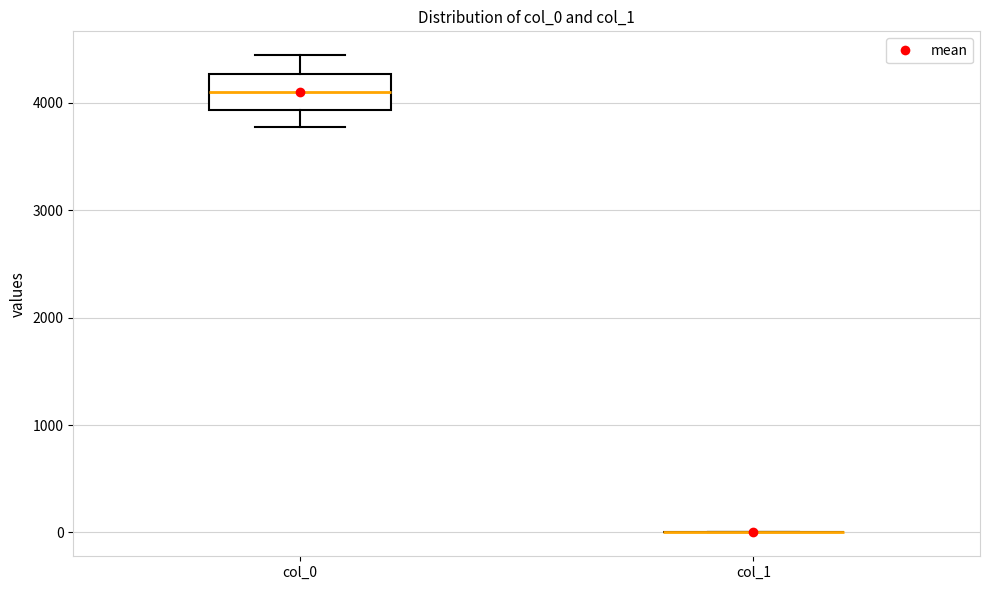

Reading left to right, transcribe this box plot: for each box, give where its median line is, the range the box spans, and where its two whiskers end, as read against the y-axis. The values are not printed on the chart, so give them approximately, as read against the axis.

col_0: median 4100, box 3900 to 4300, whiskers 3800 to 4400
col_1: box collapsed to a line at 0, whiskers 0 to 0